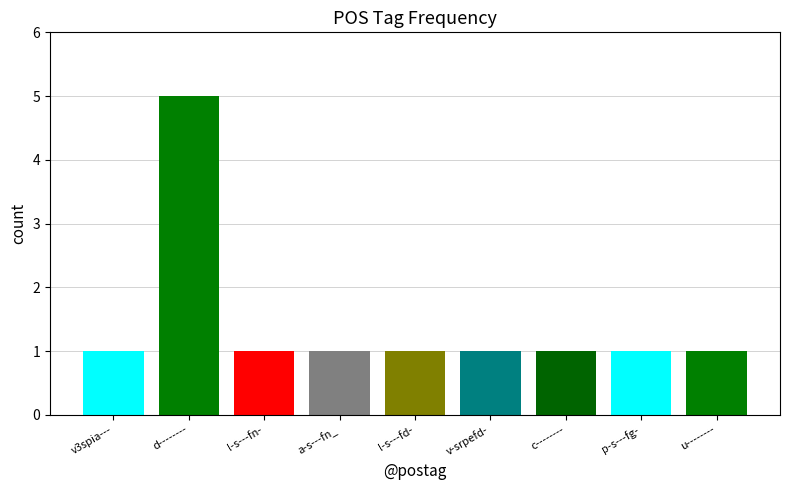

How many series are shown in this chart?

1